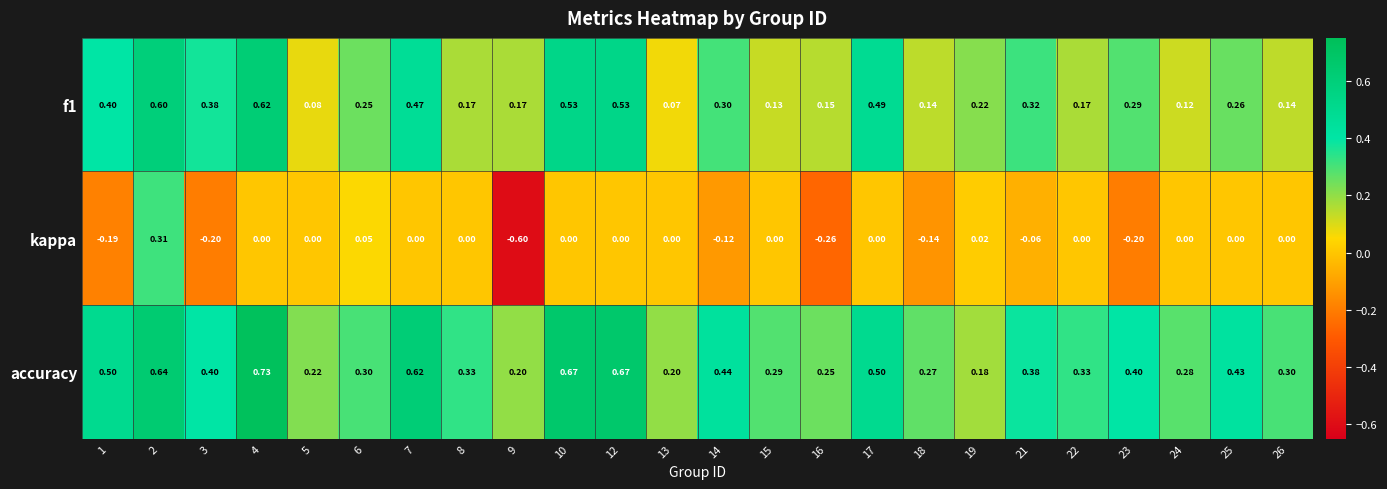

Rank the series at 5 from lowest to highest value.

kappa, f1, accuracy